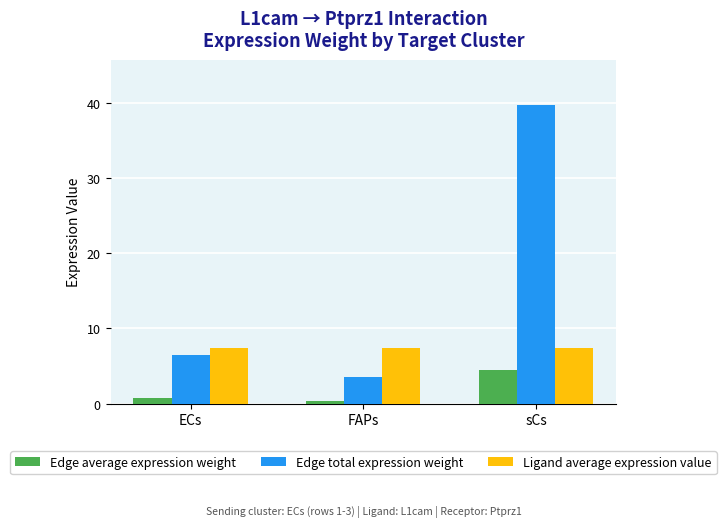

Reading left to right, list all the values displayed in this chart.

Edge average expression weight: ECs=0.7	FAPs=0.4	sCs=4.4
Edge total expression weight: ECs=6.5	FAPs=3.5	sCs=39.8
Ligand average expression value: ECs=7.3	FAPs=7.3	sCs=7.3